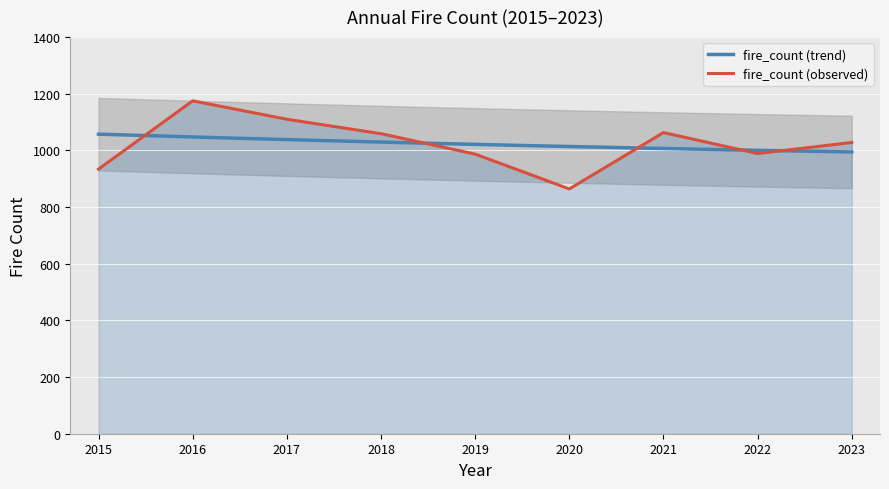

Reading left to right, transcribe all the data shown in this chart.

2015=934	2016=1175	2017=1110	2018=1059	2019=987	2020=864	2021=1063	2022=989	2023=1028